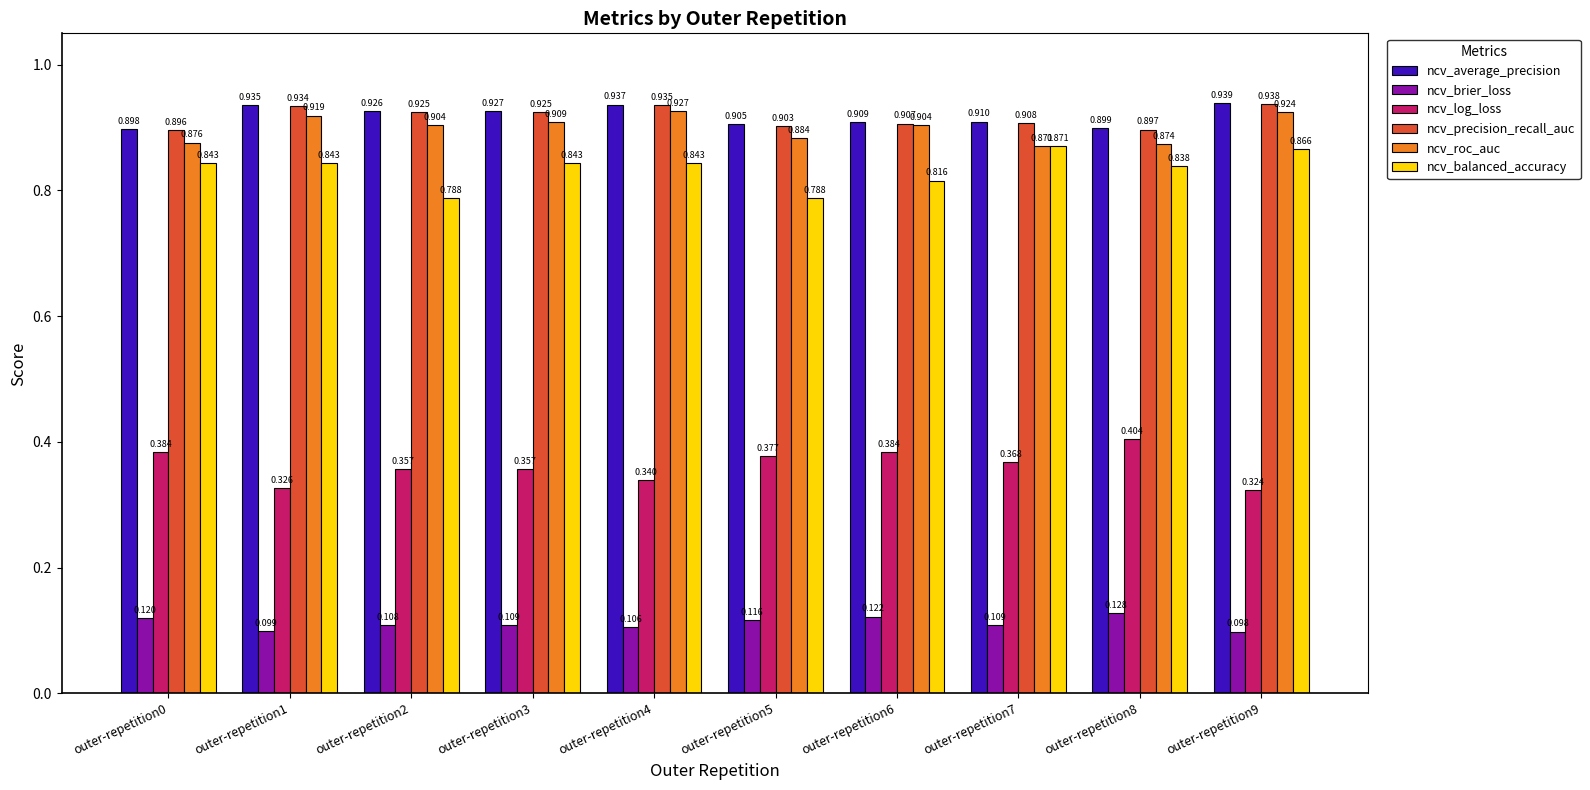

Which series has the largest total across all categories?

ncv_average_precision